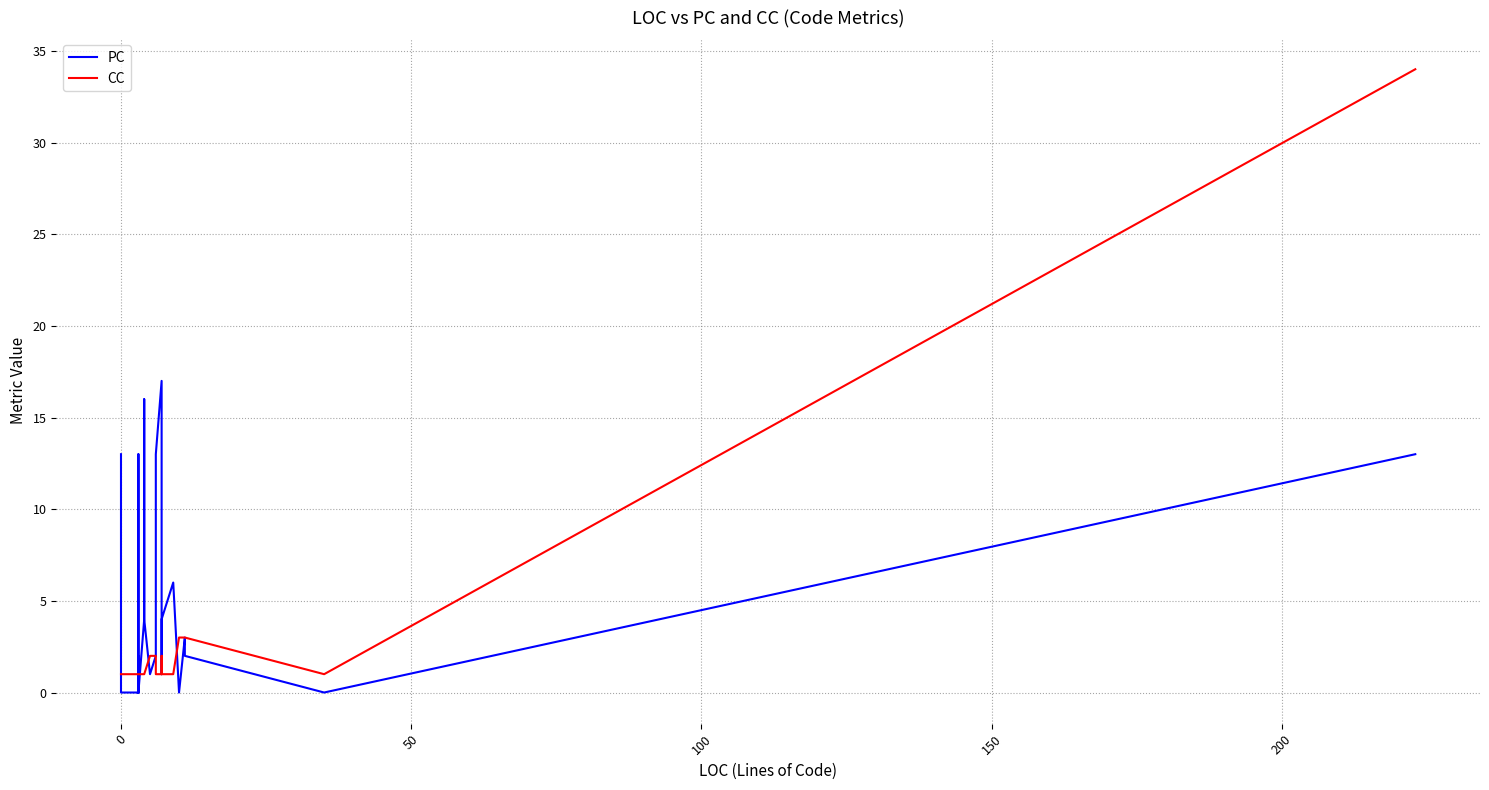

Which series has the largest total across all categories?

PC